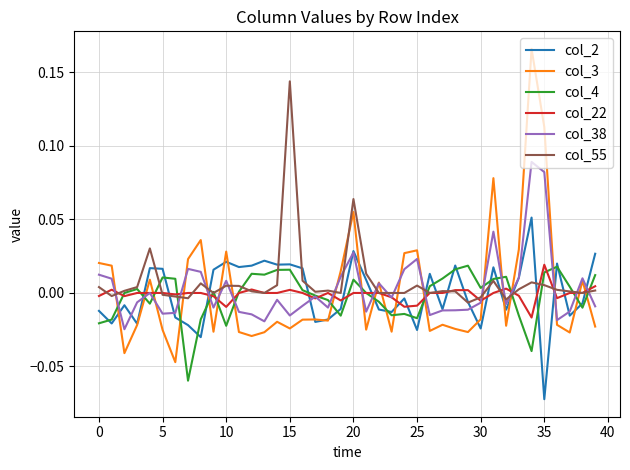

Which series has the widest spread of values?

col_3